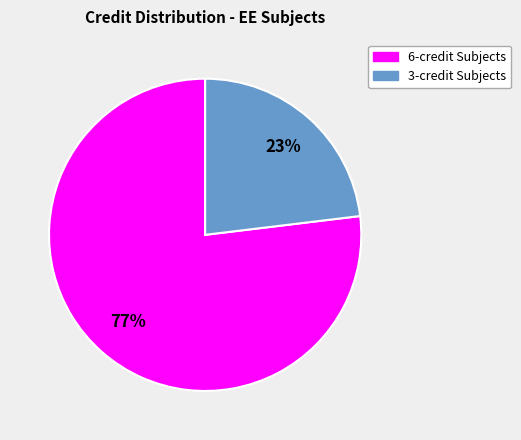

To the nearest percent, what is the difference between the largest and smallest slice percentages?

54%